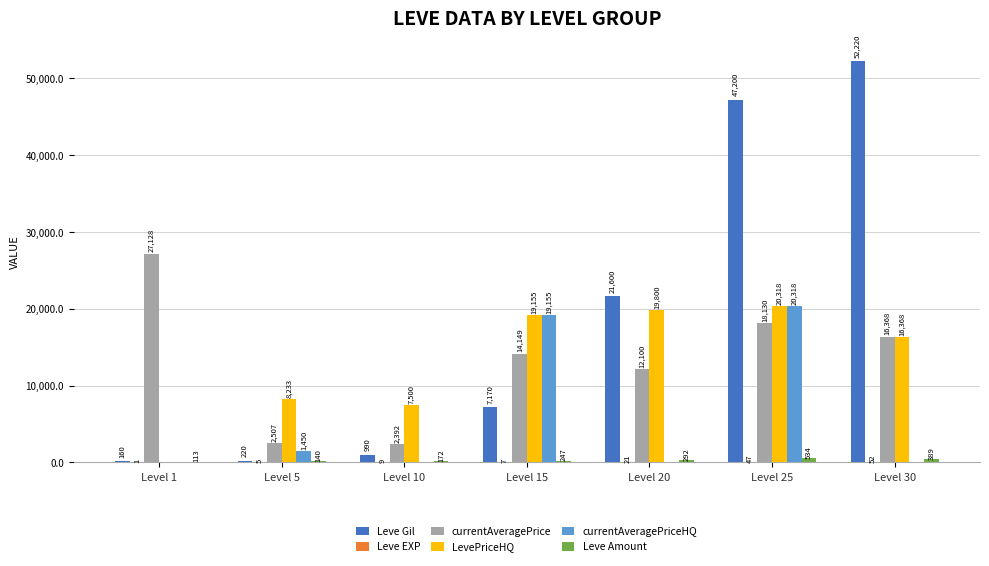

At which category is the sum across all series the highest?

Level 25